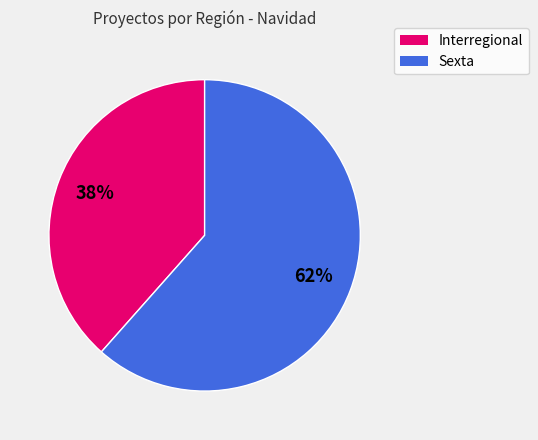

Rank the categories by value from highest to lowest.

Sexta, Interregional